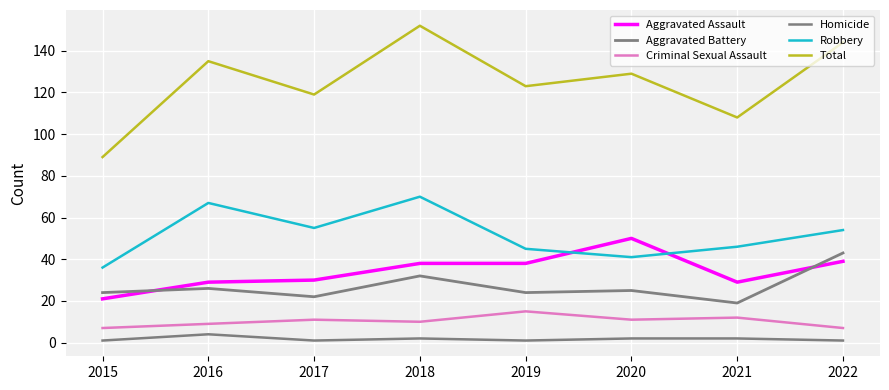

How many interior local peaks does the Homicide series have?

2